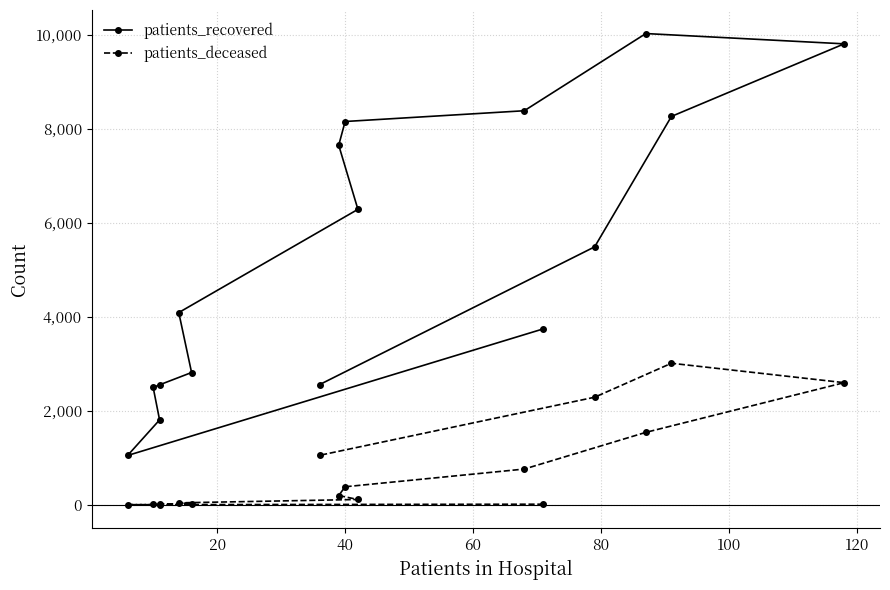

Which series has the largest total across all categories?

patients_recovered